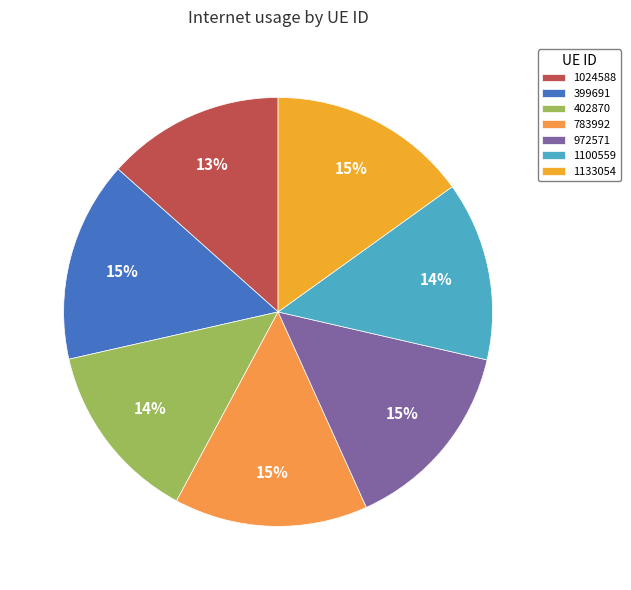

Which has a higher value, 1133054 or 1100559?

1133054